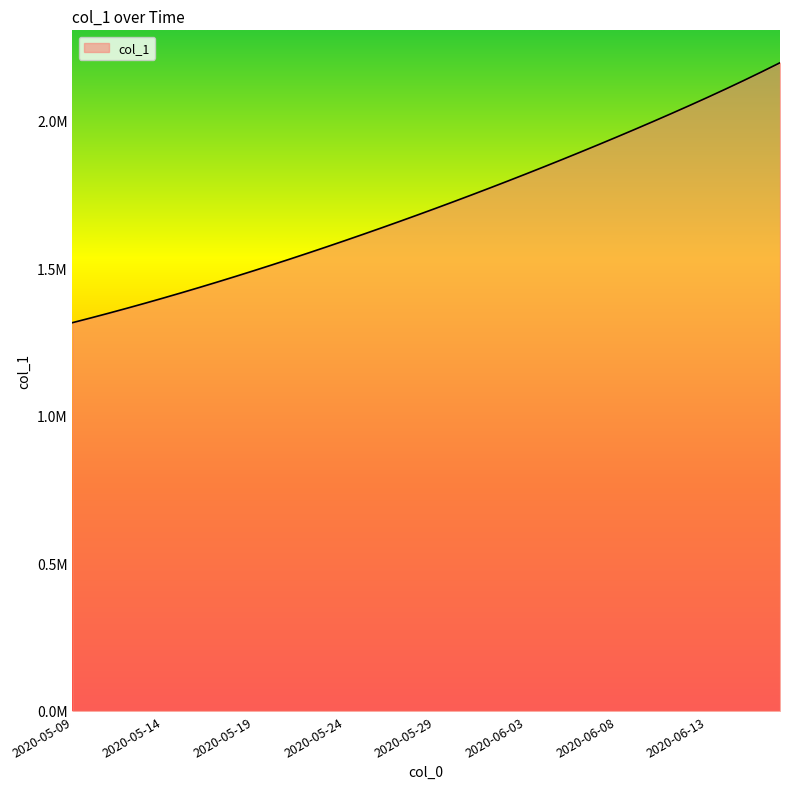

Does the chart have visible grid lines?

No